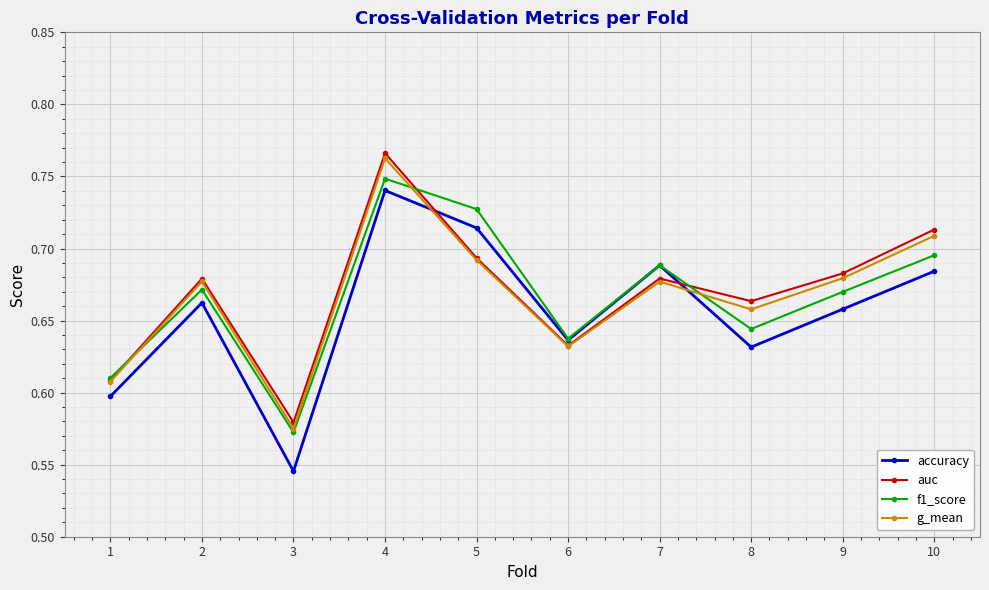

Count the number of data series in this chart.

4